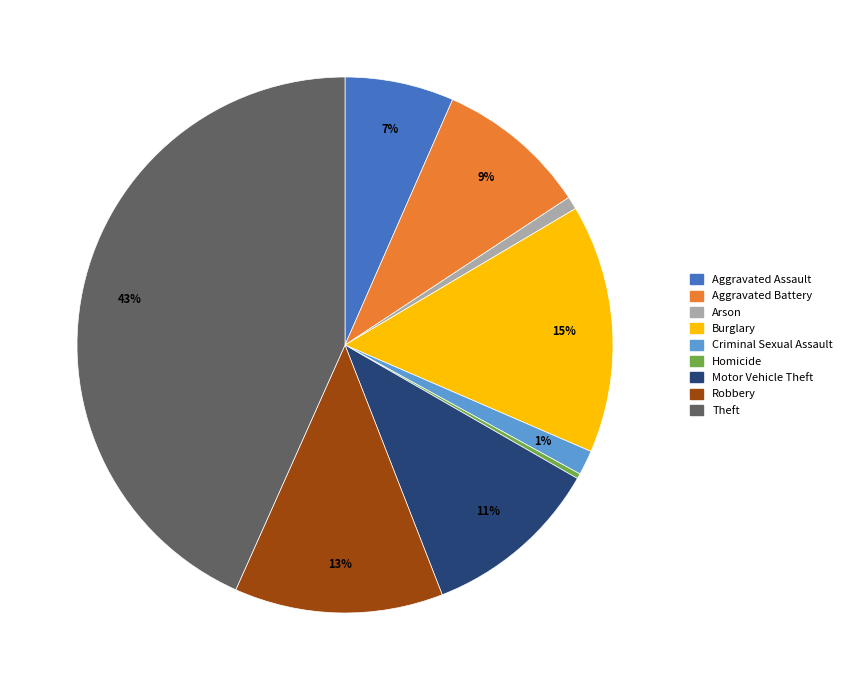

To the nearest percent, what is the difference between the Robbery and Burglary slice percentages?

2%